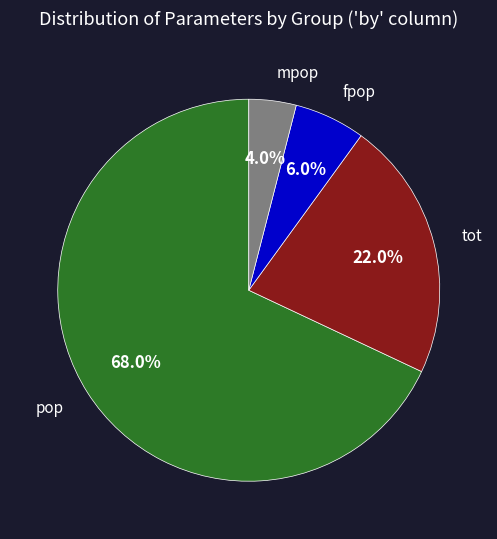

To the nearest percent, what is the difference between the largest and smallest slice percentages?

64%